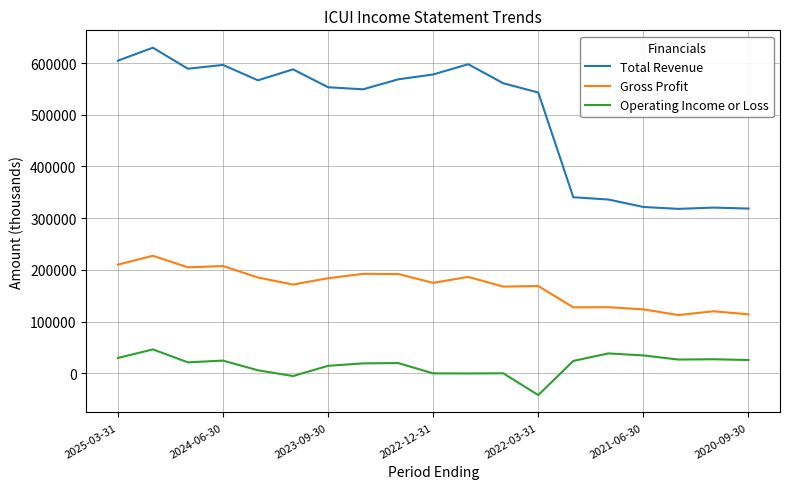

Which series has the widest spread of values?

Total Revenue